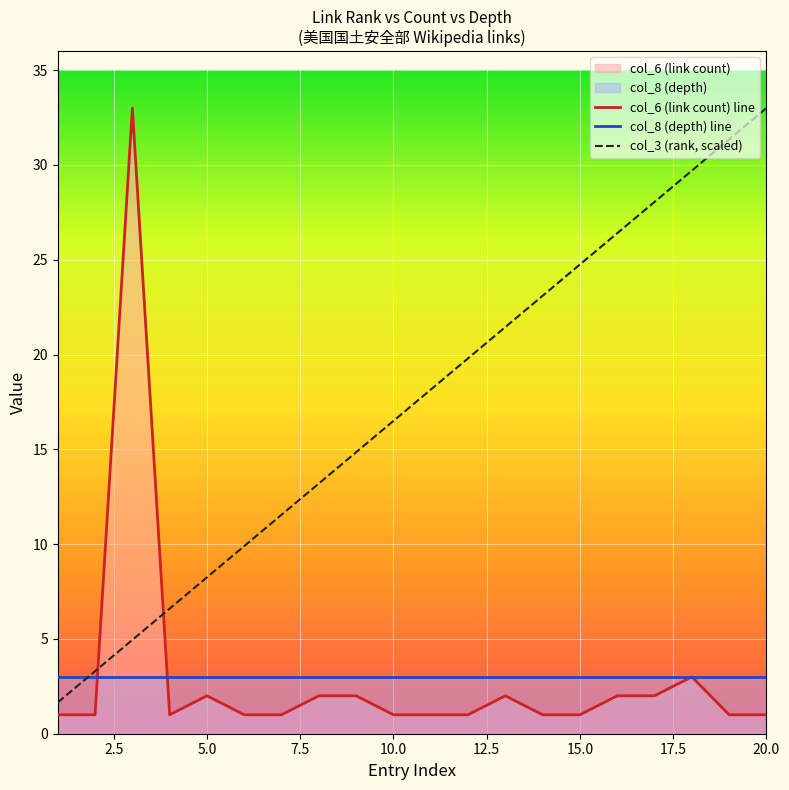

What is the maximum value for col_8 (depth) line?

3.0